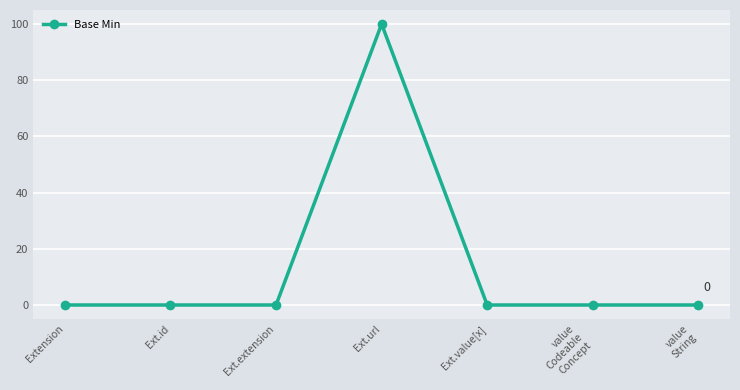

What is the difference between the maximum and minimum values?

100